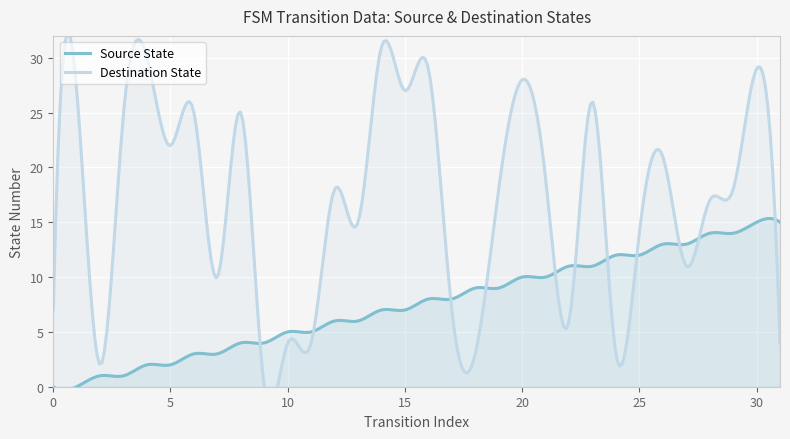

Which series has the widest spread of values?

destination_state